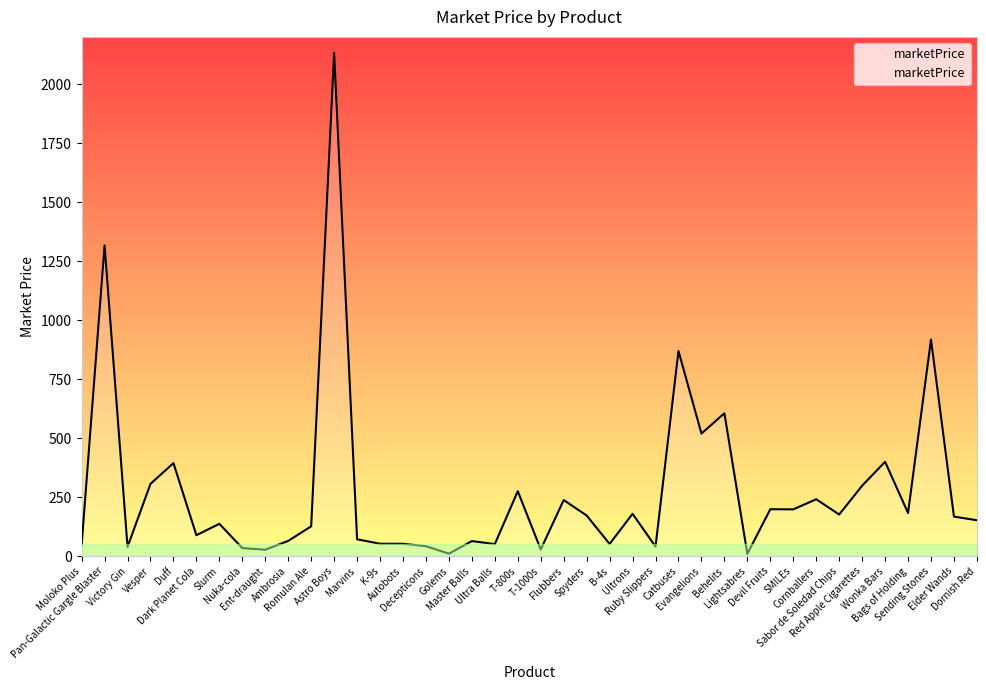

Reading right to left, transcribe all the data shown in this chart.

Dornish Red=152.2	Elder Wands=167.5	Sending Stones=917.4	Bags of Holding=182.7	Wonka Bars=399.8	Red Apple Cigarettes=298.5	Sabor de Soledad Chips=176.3	Cornballers=241.1	SMILEs=198.1	Devil Fruits=198.9	Lightsabres=9.6	Behelits=605.3	Evangelions=519.3	Catbuses=869.2	Ruby Slippers=40.6	Ultrons=179.3	B-4s=51.6	Spyders=172.2	Flubbers=237.8	T-1000s=28.2	T-800s=275.2	Ultra Balls=51.1	Master Balls=63.7	Golems=10.4	Decepticons=42.2	Autobots=52.5	K-9s=52.5	Marvins=71.4	Astro Boys=2132.2	Romulan Ale=126.4	Ambrosia=64.6	Ent-draught=27.2	Nuka-cola=34.1	Slurm=136.9	Dark Planet Cola=88.7	Duff=394.2	Vesper=306.1	Victory Gin=39.3	Pan-Galactic Gargle Blaster=1316.8	Moloko Plus=46.5